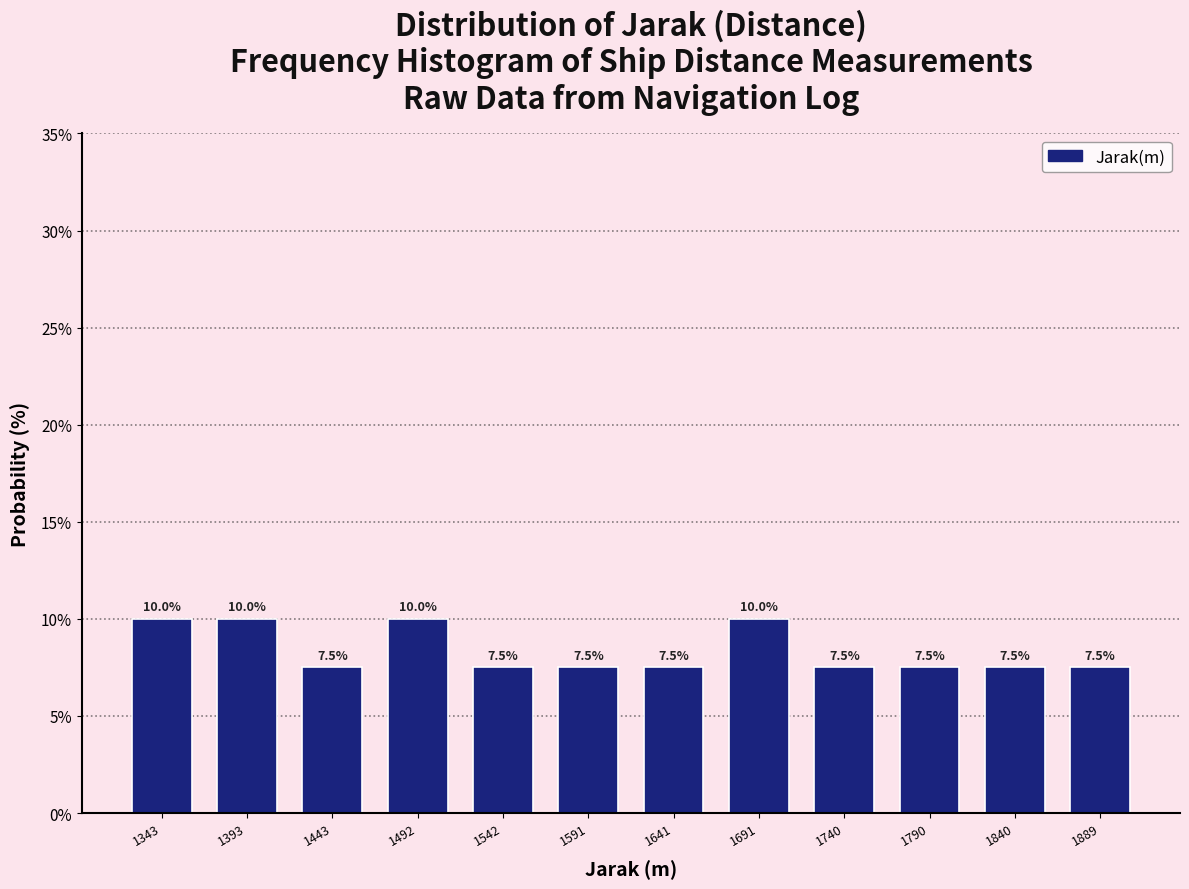

Reading left to right, transcribe this chart: for each bar, give the range it covers on the x-axis and its height. The bar edges are not printed on the chart, so give them approximately, as read against the axis.

1320 to 1370: 10.0
1370 to 1420: 10.0
1420 to 1470: 7.5
1470 to 1515: 10.0
1515 to 1565: 7.5
1565 to 1615: 7.5
1615 to 1665: 7.5
1665 to 1715: 10.0
1715 to 1765: 7.5
1765 to 1815: 7.5
1815 to 1865: 7.5
1865 to 1915: 7.5